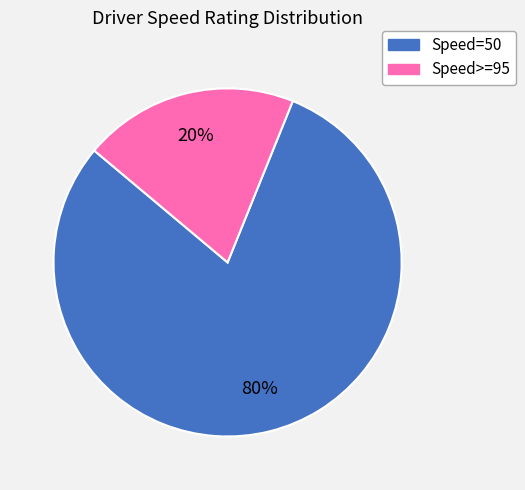

To the nearest percent, what is the difference between the largest and smallest slice percentages?

60%